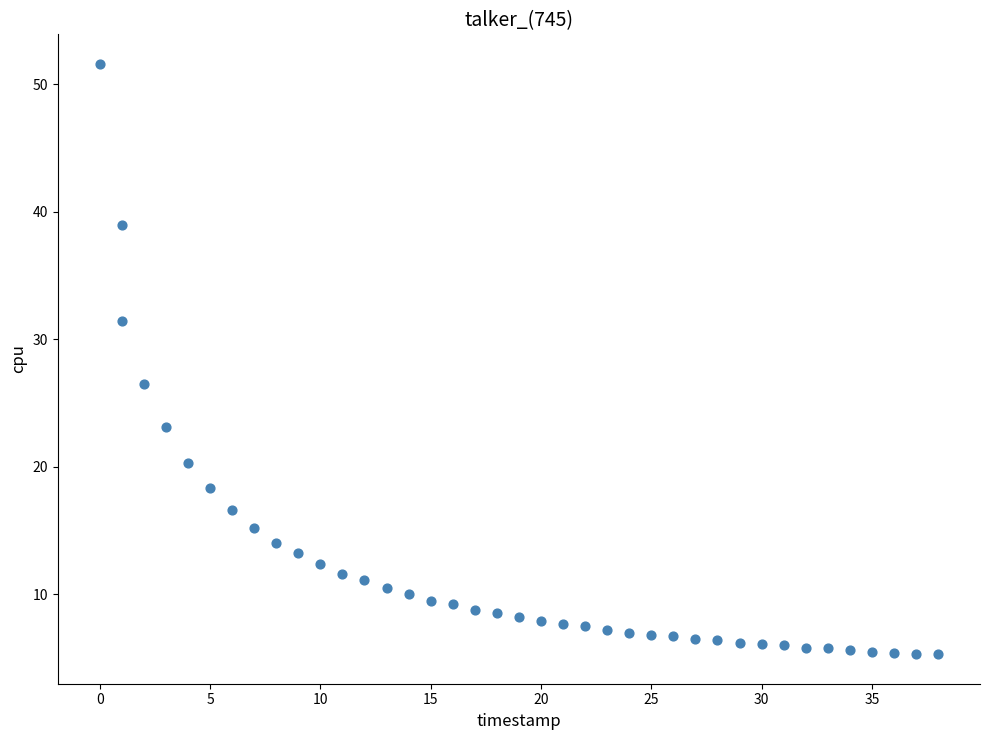

What Y value in the scatter plot is closest to 28?

26.5